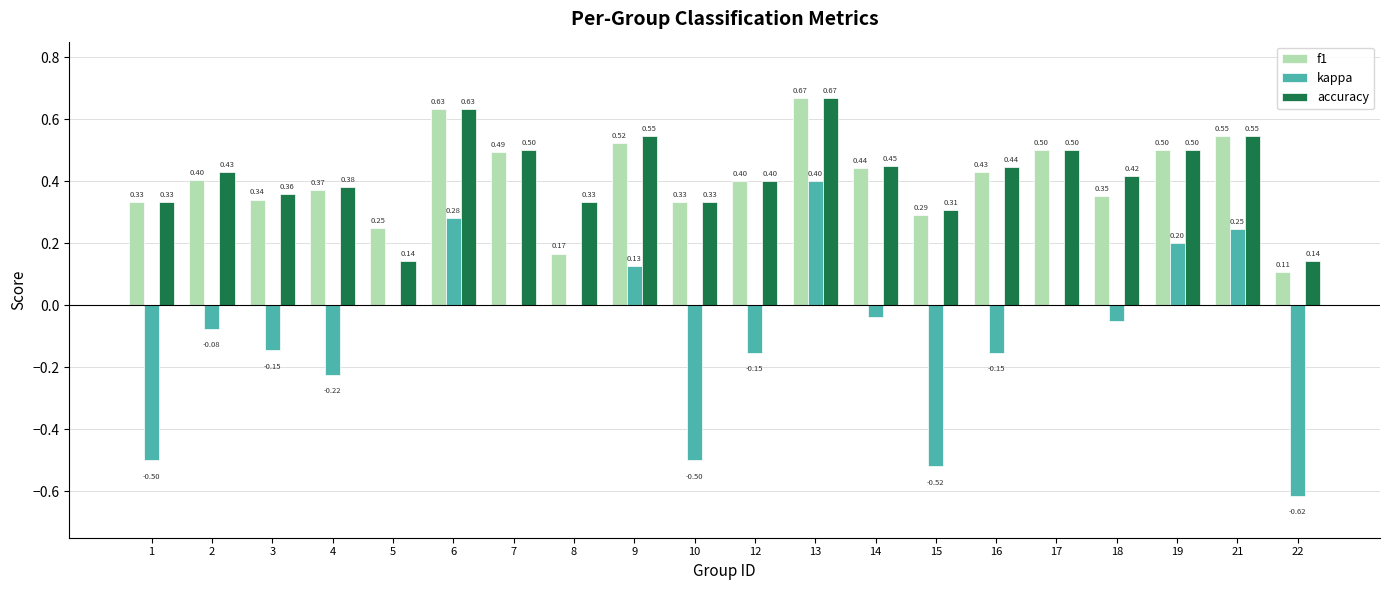

At which category is the sum across all series the highest?

13